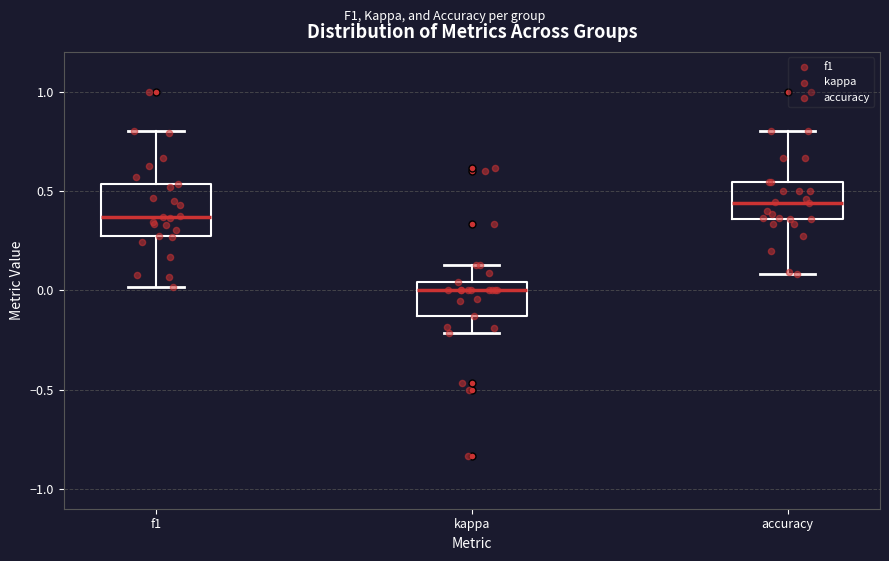

Where does the lower whisker of the box for kappa end on the y-axis? The values are not printed on the chart, so give them approximately, as read against the axis.

-0.20